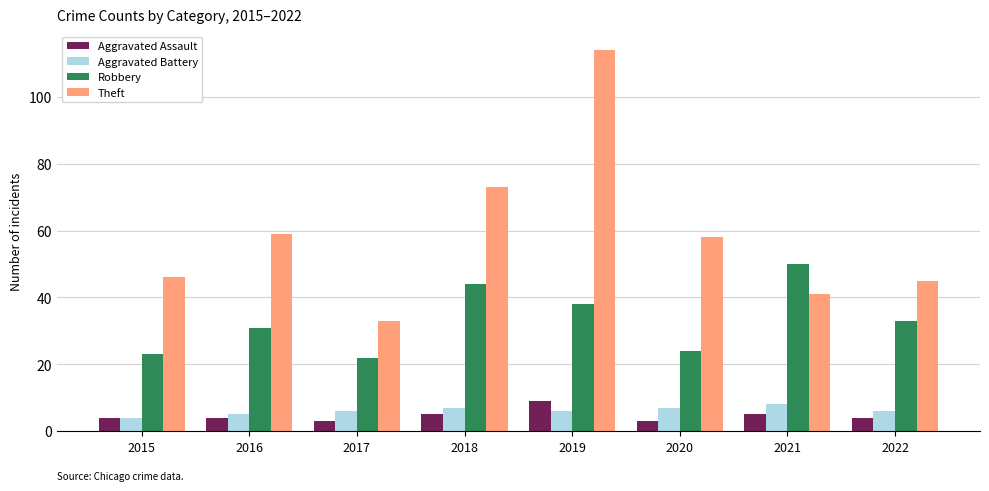

What is the total value across all series at 2015?

77